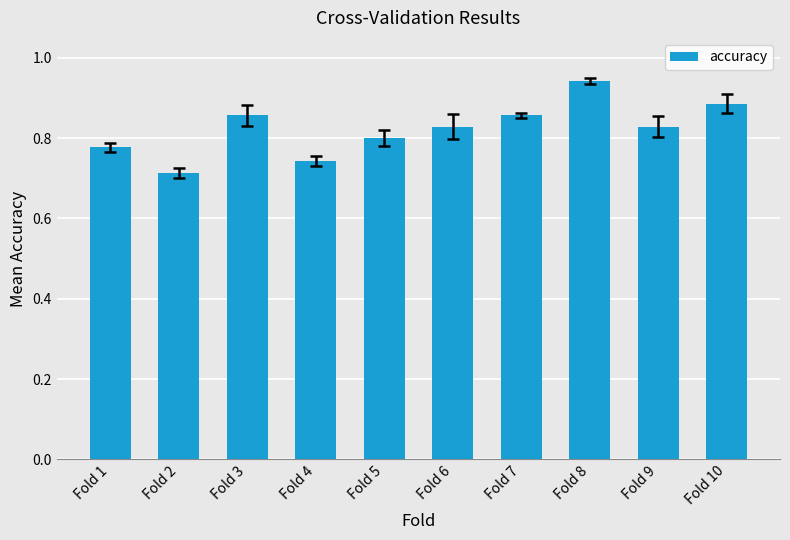

The chart shows a value of 1.4 at Fold 1. True or false?

False